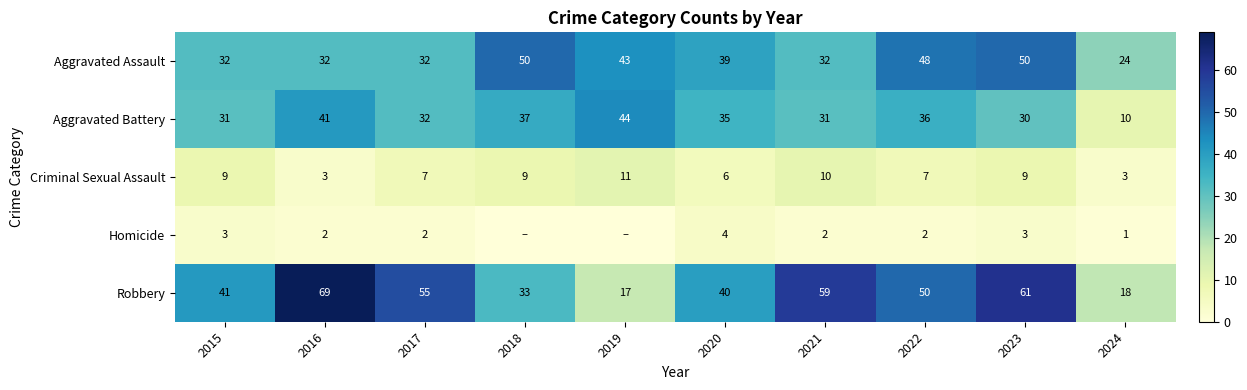

Rank the series at 2022 from highest to lowest value.

Robbery, Aggravated Assault, Aggravated Battery, Criminal Sexual Assault, Homicide